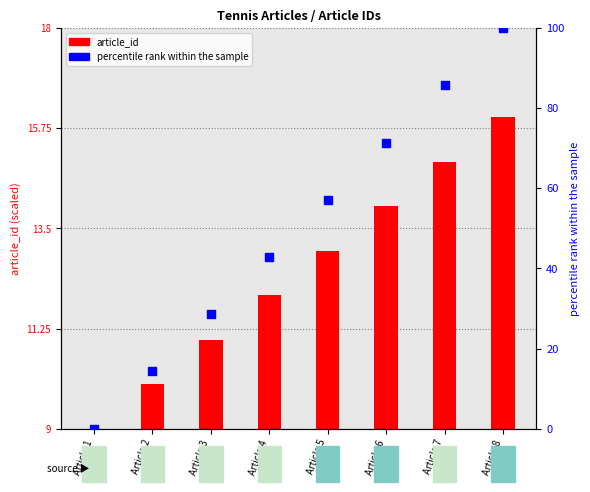

Which series contains the lowest Y value?

article_id